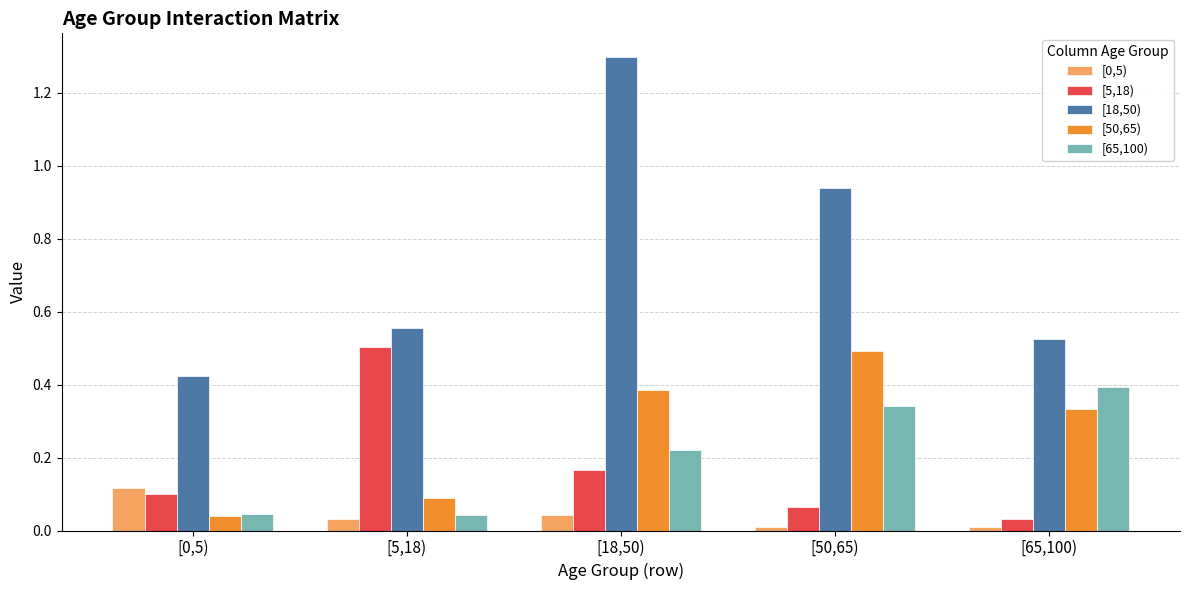

At which category does the chart reach its peak across all series?

[18,50)